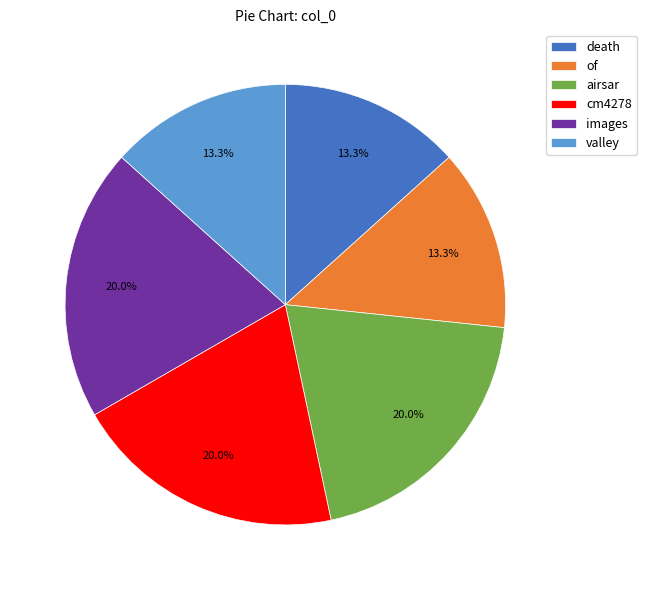

To the nearest percent, what percentage of the pie is death?

13%